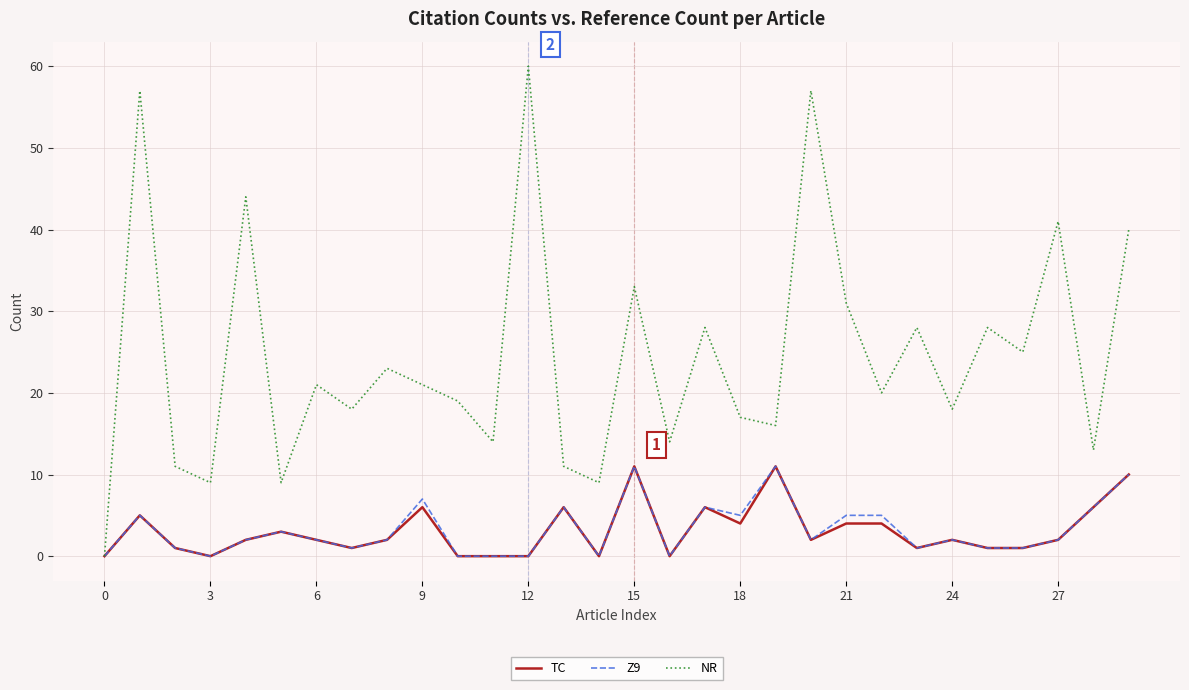

Which series has the widest spread of values?

NR